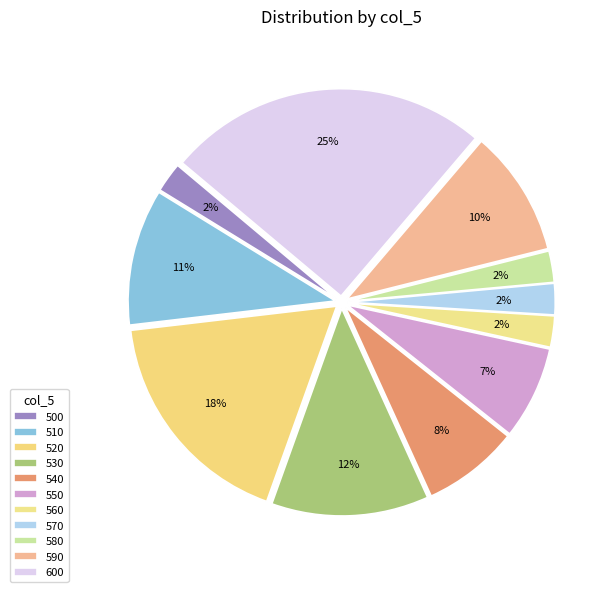

What is the smallest slice in the pie chart?

500